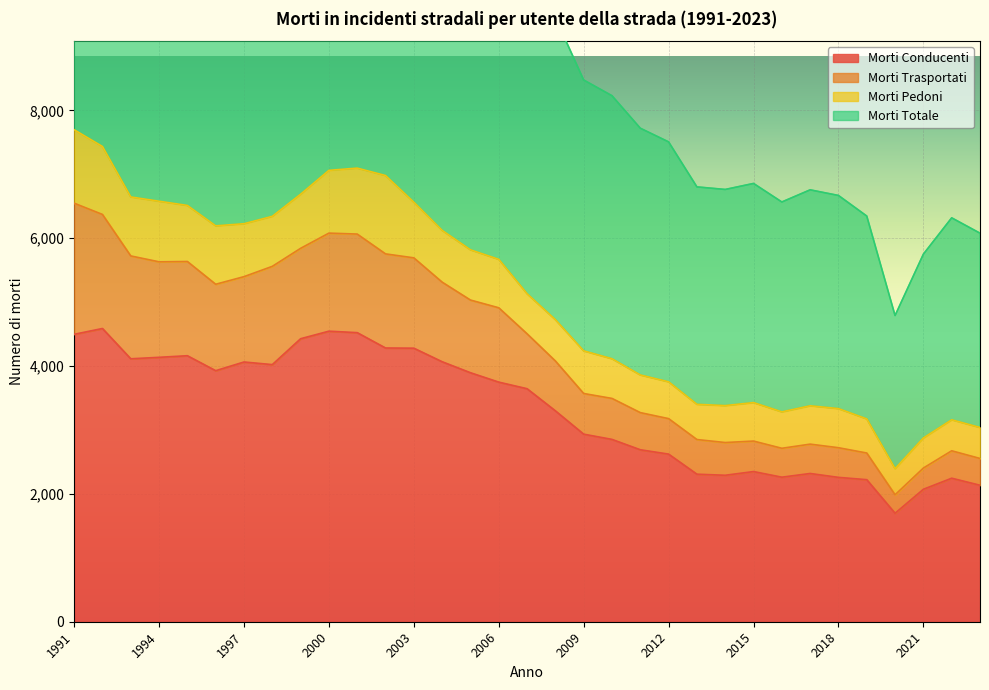

What is the approximate value of Morti Conducenti at 2000?

4545